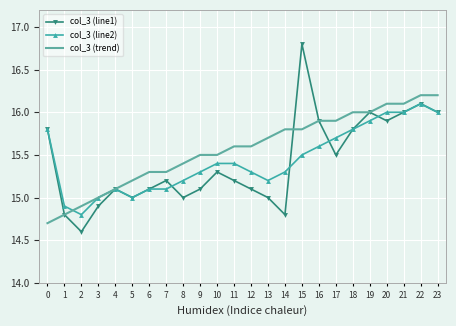

Is it true that col_3 (line2) equals 22.6 at 13?

False